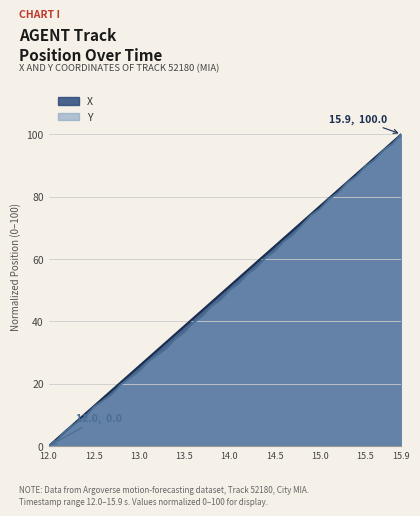

Is the value of Y at 14.4 greater than the value of X at 15.3?

No